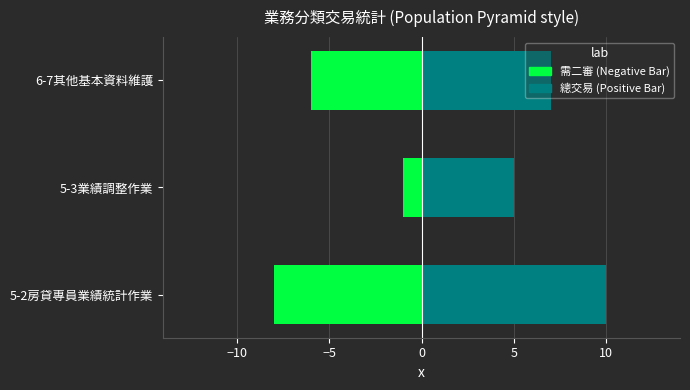

Rank the series by their average value, from lowest to highest.

需二審, 總交易